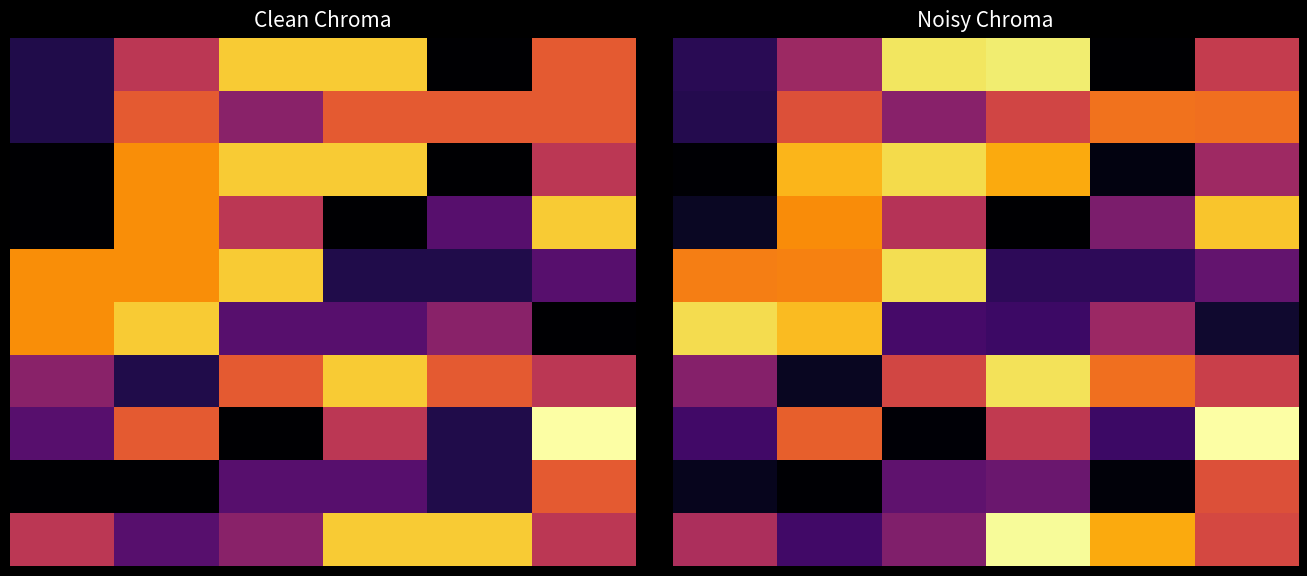

At which category is the sum across all series the highest?

5